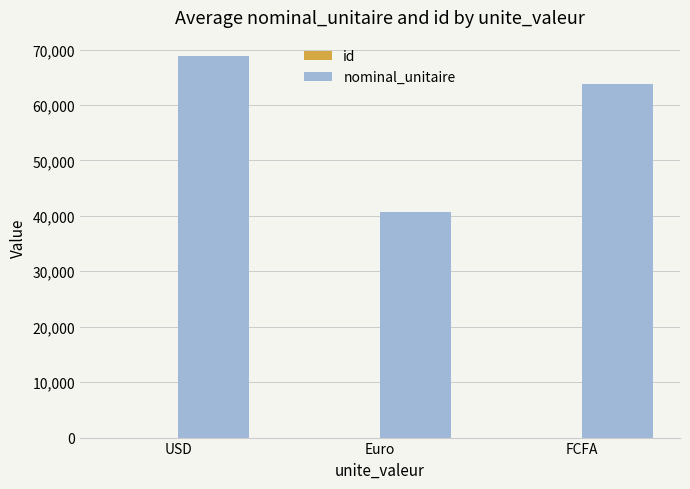

Which category has the highest value across all series?

USD